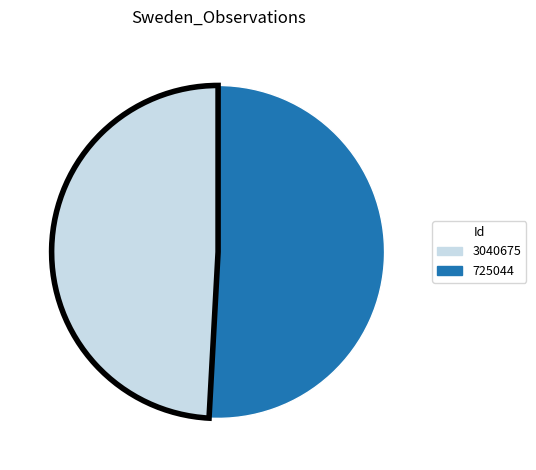

Rank the categories by value from highest to lowest.

3040675, 725044